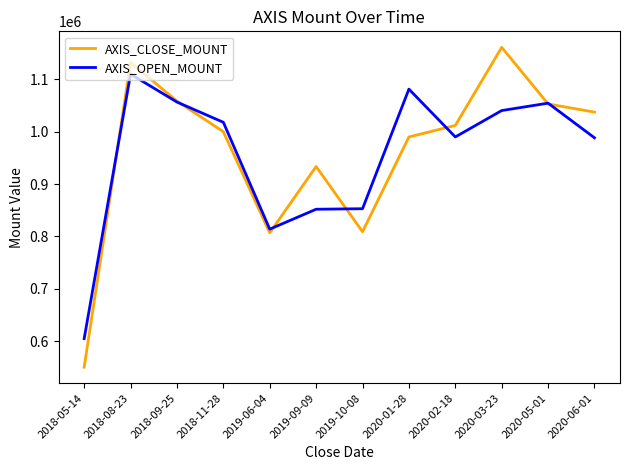

What is the difference between the highest and lowest values at 2019-06-04?

7000